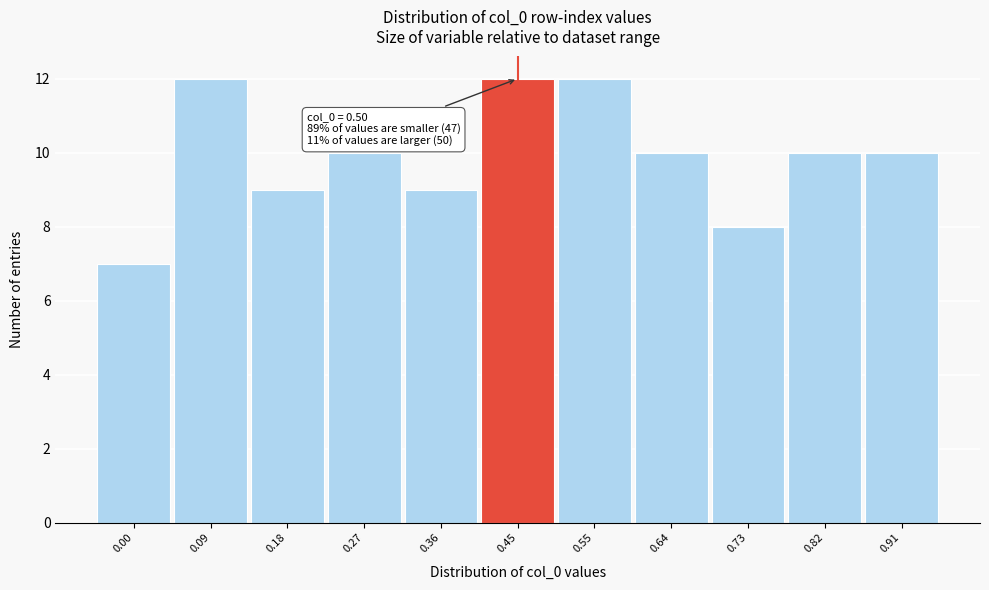

Reading left to right, extract all data points from this chart.

0.00=7	0.09=12	0.18=9	0.27=10	0.36=9	0.45=12	0.55=12	0.64=10	0.73=8	0.82=10	0.91=10